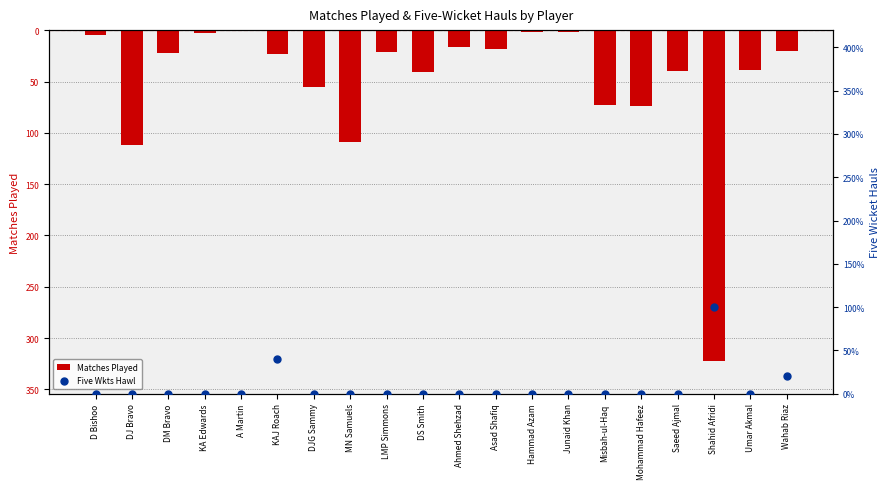

What is the total value across all series at DJ Bravo?

-112